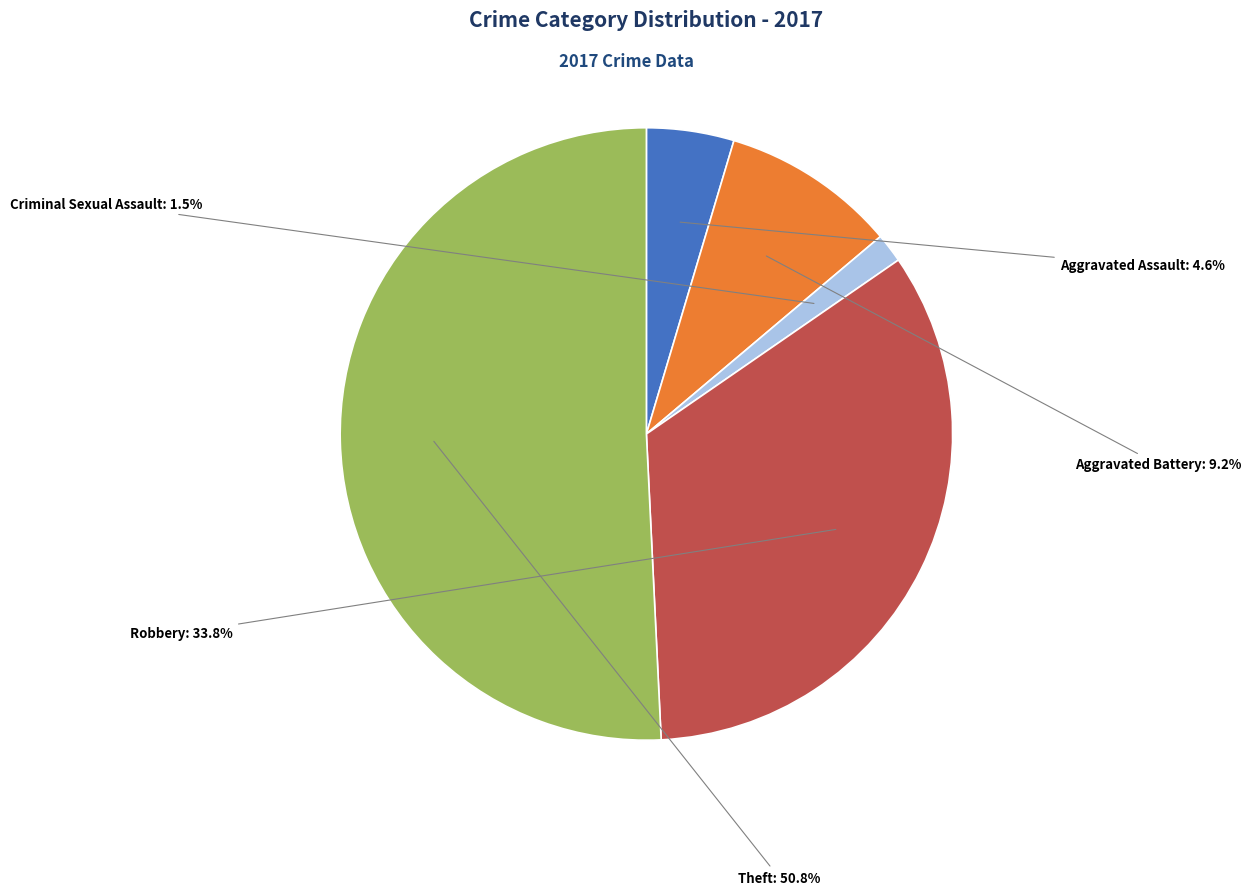

To the nearest percent, what portion does Robbery represent?

34%